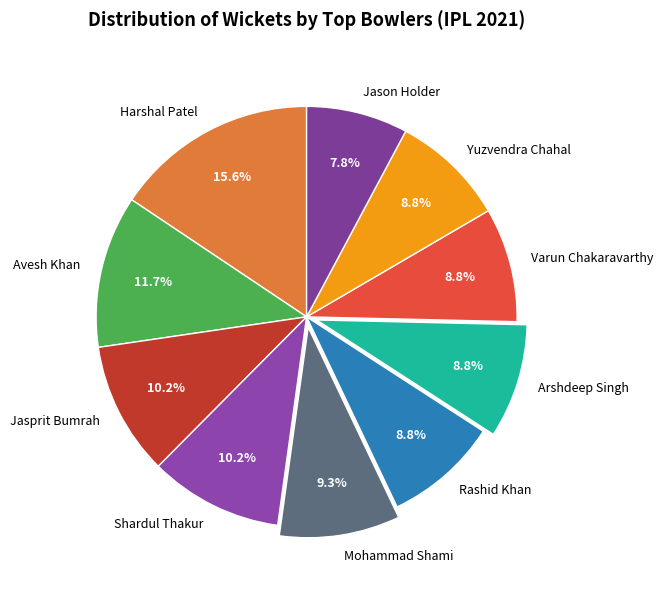

To the nearest percent, what is the difference between the largest and smallest slice percentages?

8%